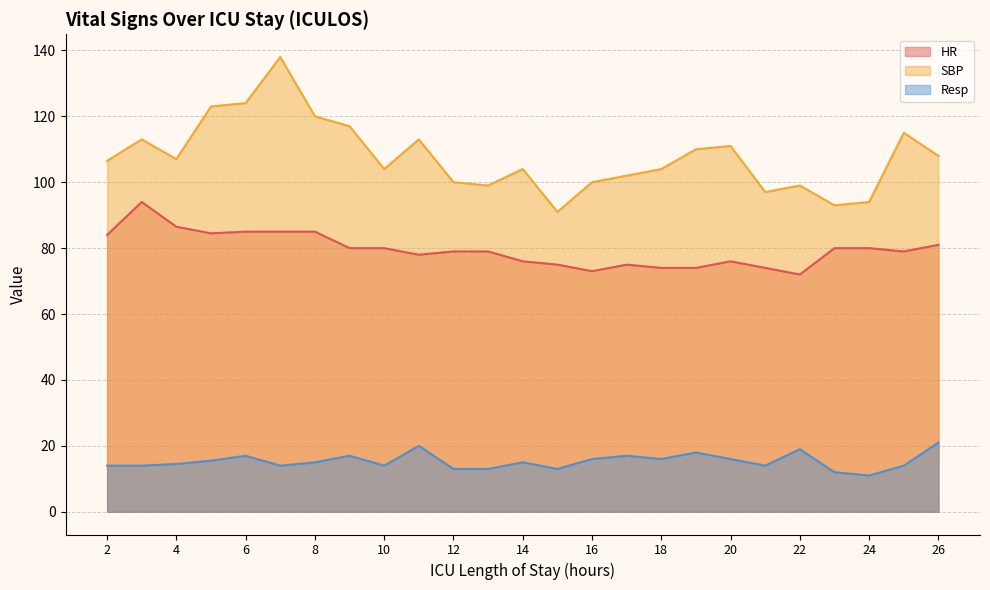

What is the value of the Resp point at the 11th from the left?

13.0